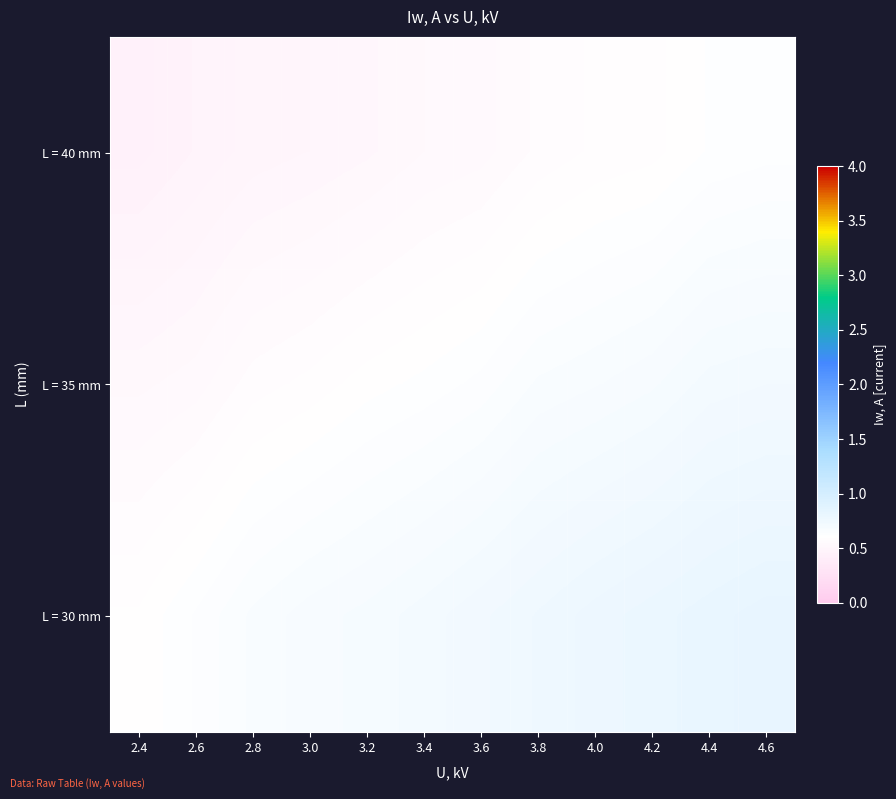

What is the greatest value displayed?

0.8